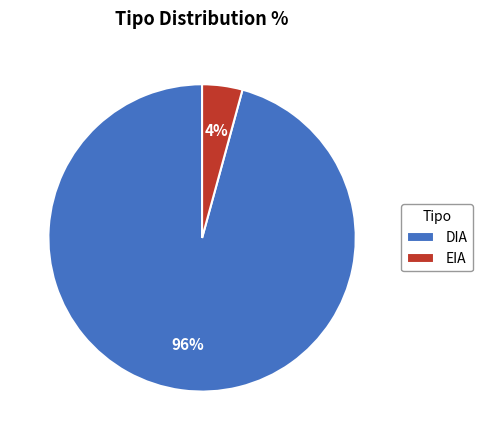

Between DIA and EIA, which is larger?

DIA